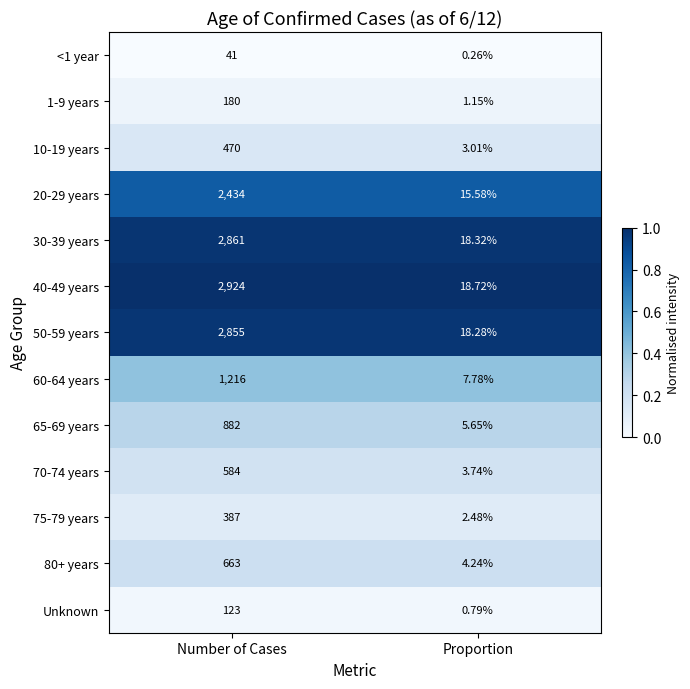

Between Number of Cases and Proportion, which series saw the biggest shift?

40-49 years